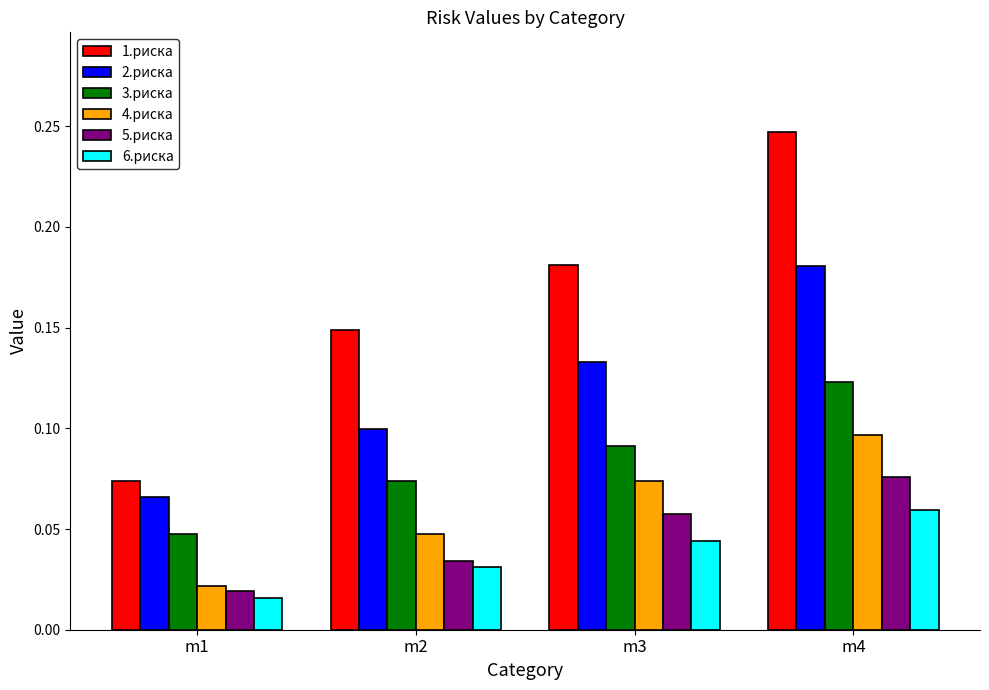

Count the 4.риска values in the range 0 to 1.

4